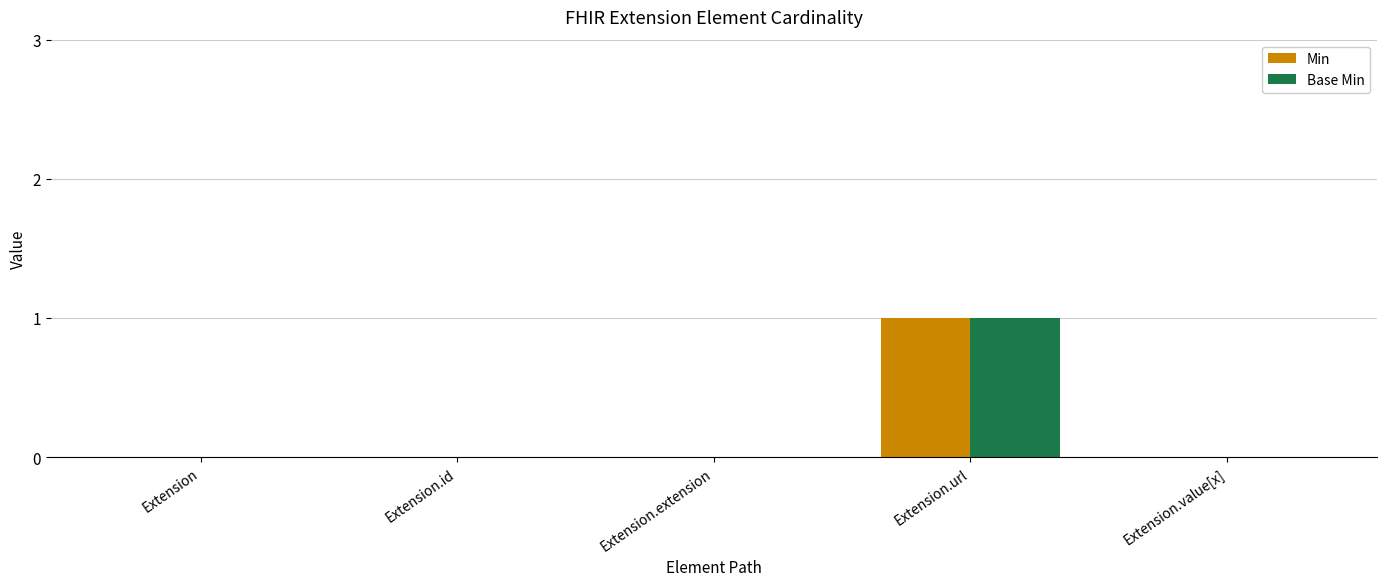

At which category is the sum across all series the highest?

Extension.url